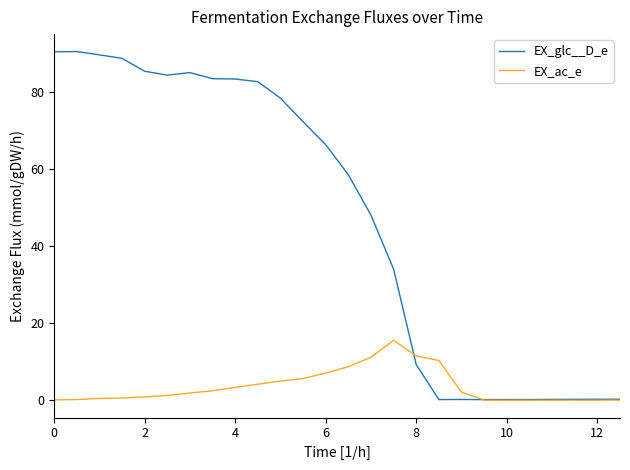

How many lines are shown in the chart?

2